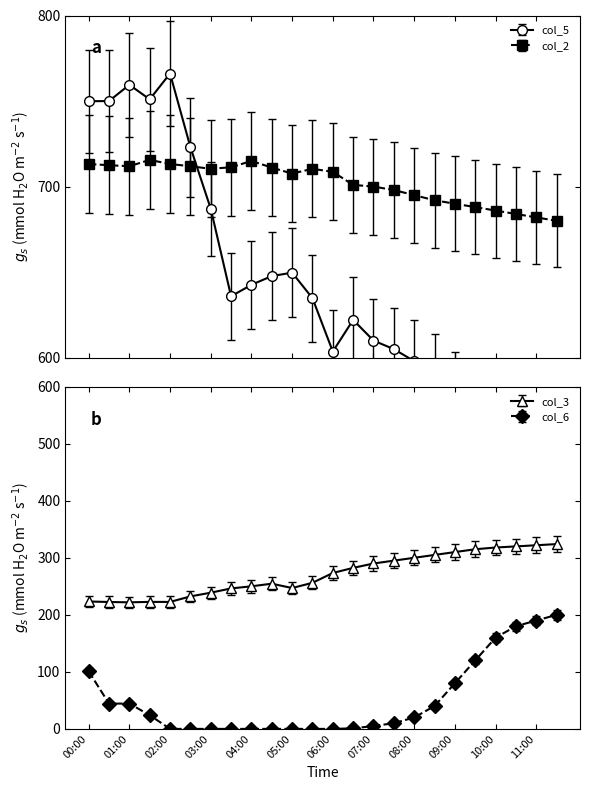

What is the value of the col_2 point at the 15th from the left?

700.0